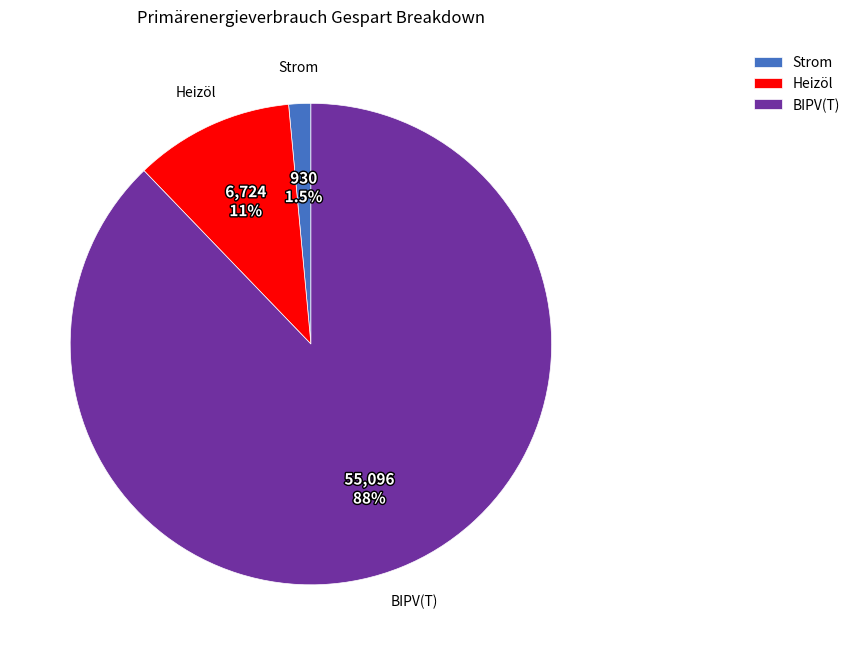

What is the total percentage of Heizöl and Strom?

12.2%